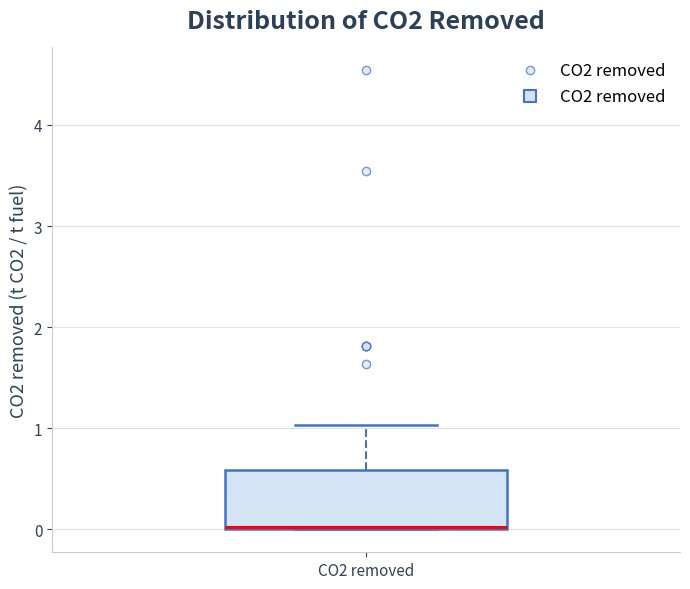

Transcribe this box plot: give where the median line is, the range the box spans, and where the two whiskers end, as read against the y-axis. The values are not printed on the chart, so give them approximately, as read against the axis.

median 0.0, box 0.0 to 0.6, whiskers 0.0 to 1.0